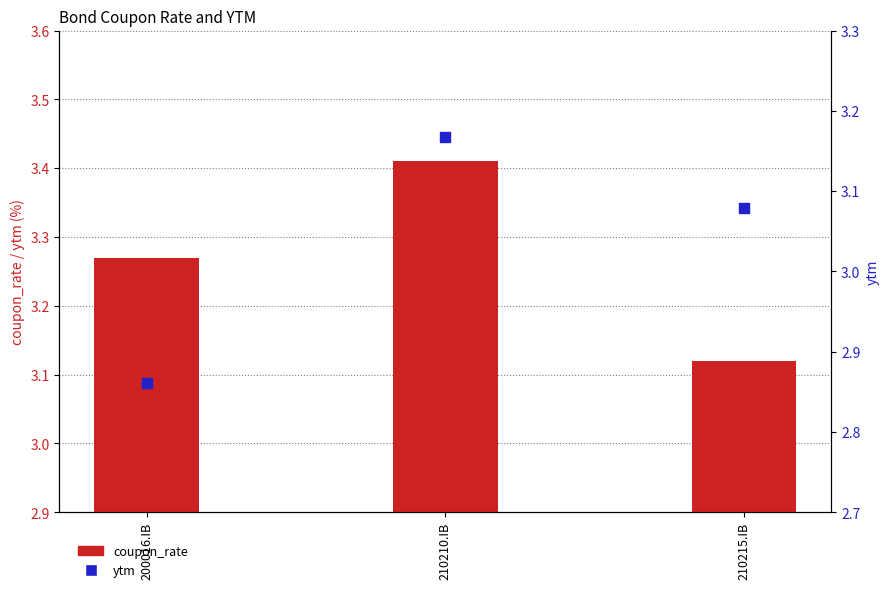

What is the total value across all series at 200016.IB?

6.1